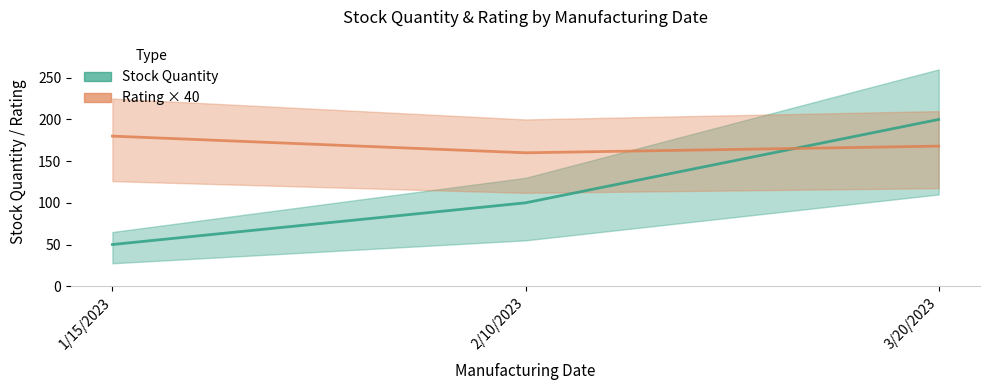

What value does the Stock Quantity series have at 1/15/2023?

50